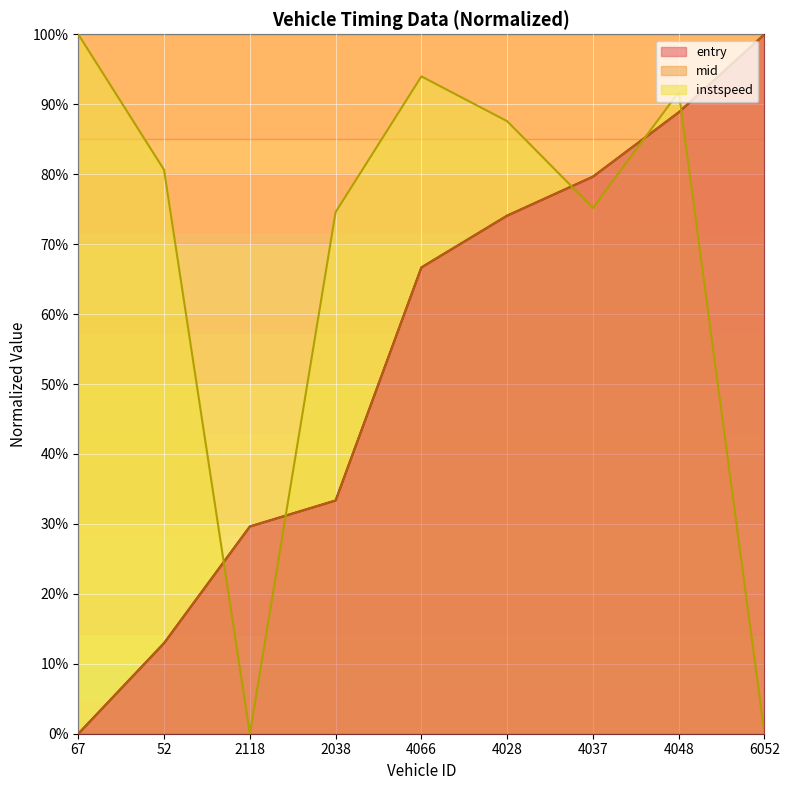

What position from the left is 67?

1